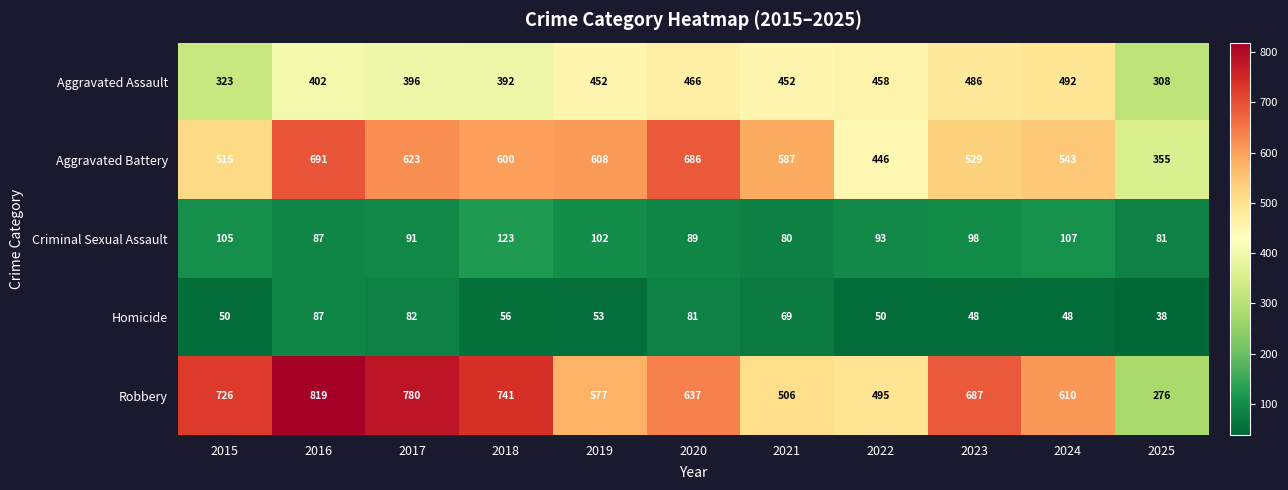

How many categories are shown in the chart?

11